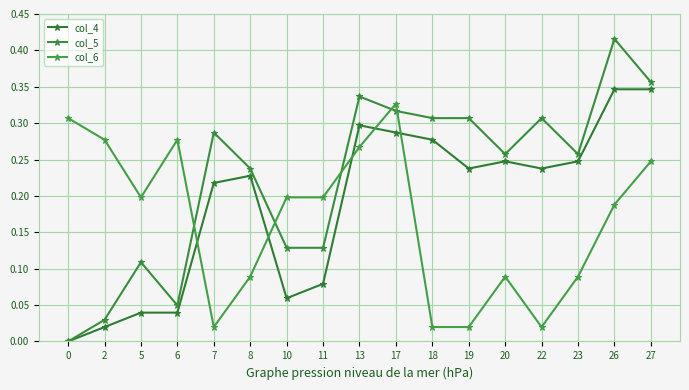

What is the value of the col_6 point at the 6th from the left?

0.1